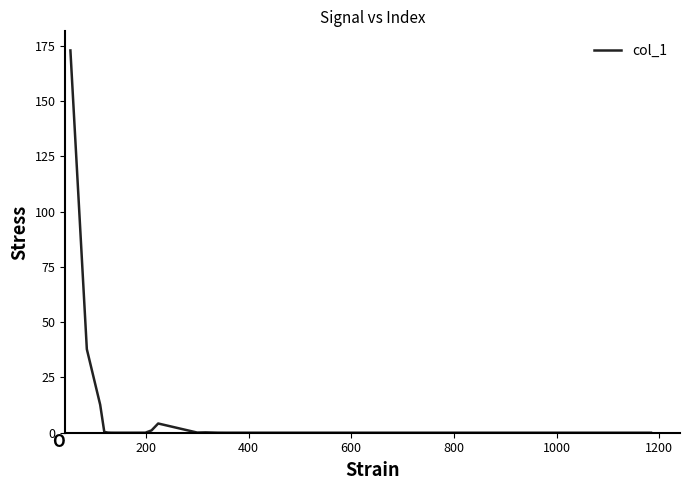

What is the difference between the maximum and minimum values?

173.0